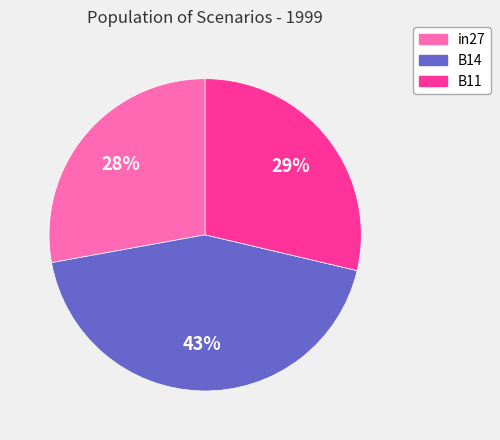

True or false: B11 accounts for 29% of the total.

True